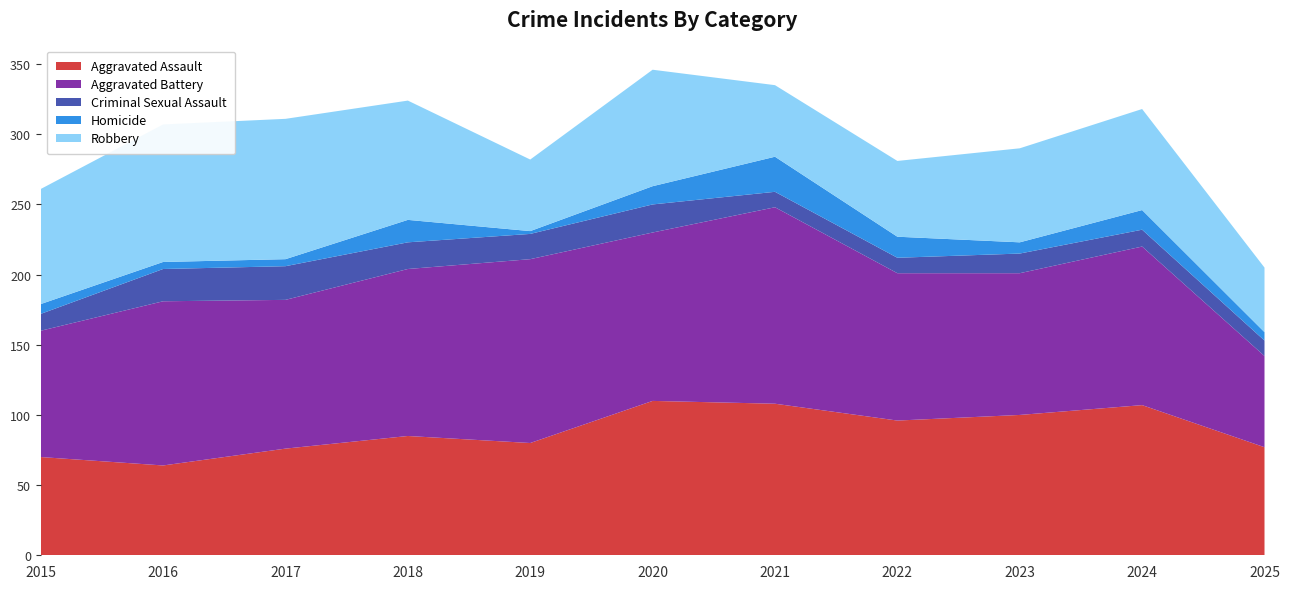

Reading right to left, transcribe all the data shown in this chart.

Aggravated Assault: 2025=77	2024=107	2023=100	2022=96	2021=108	2020=110	2019=80	2018=85	2017=76	2016=64	2015=70
Aggravated Battery: 2025=65	2024=113	2023=101	2022=105	2021=140	2020=120	2019=131	2018=119	2017=106	2016=117	2015=90
Criminal Sexual Assault: 2025=11	2024=12	2023=14	2022=11	2021=11	2020=20	2019=18	2018=19	2017=24	2016=23	2015=12
Homicide: 2025=6	2024=14	2023=8	2022=15	2021=25	2020=13	2019=2	2018=16	2017=5	2016=5	2015=7
Robbery: 2025=46	2024=72	2023=67	2022=54	2021=51	2020=83	2019=51	2018=85	2017=100	2016=98	2015=82